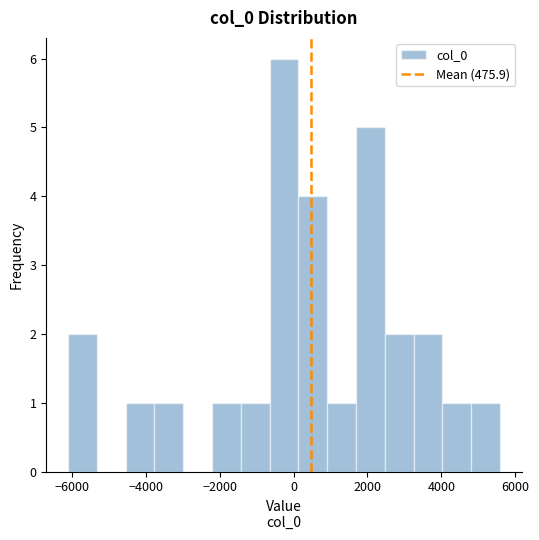

Around what value on the x-axis is the tallest bar? Give the approximate position of its centre, as read against the axis.

-200